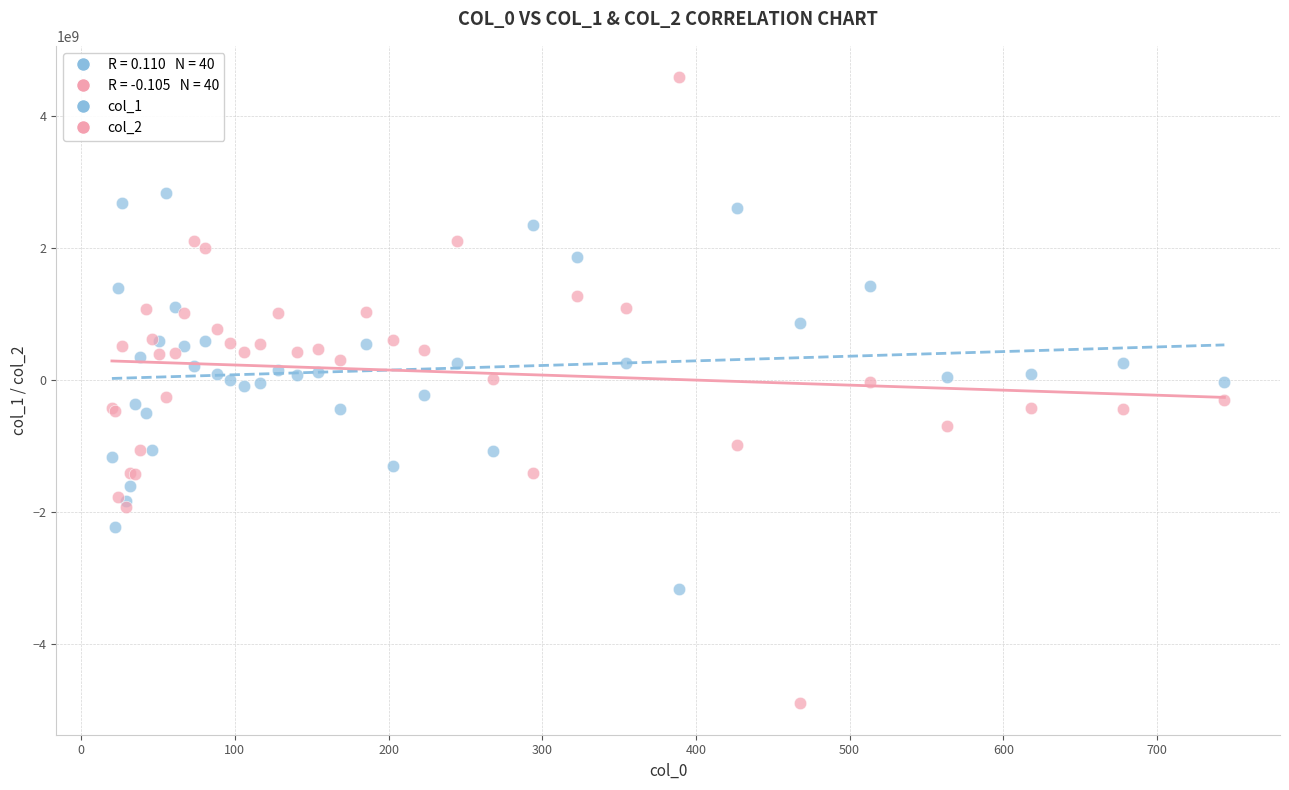

Which series has the largest Y range (max minus min)?

col_2